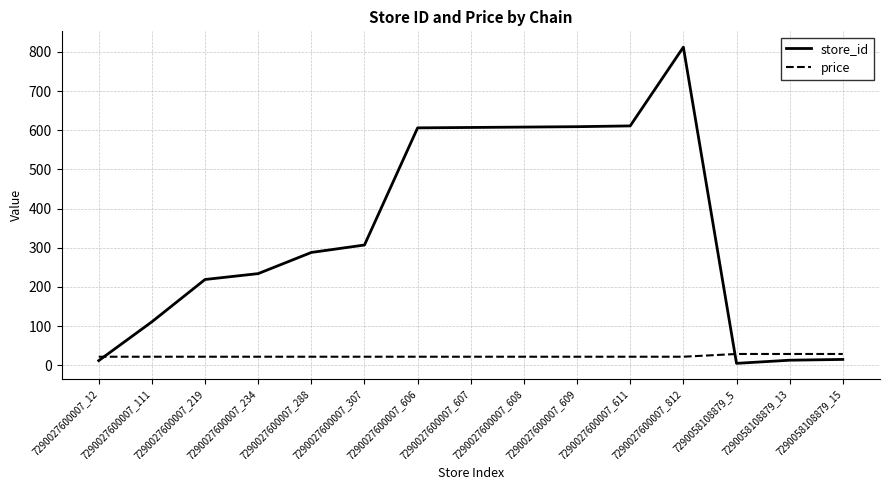

Does the chart have visible grid lines?

Yes